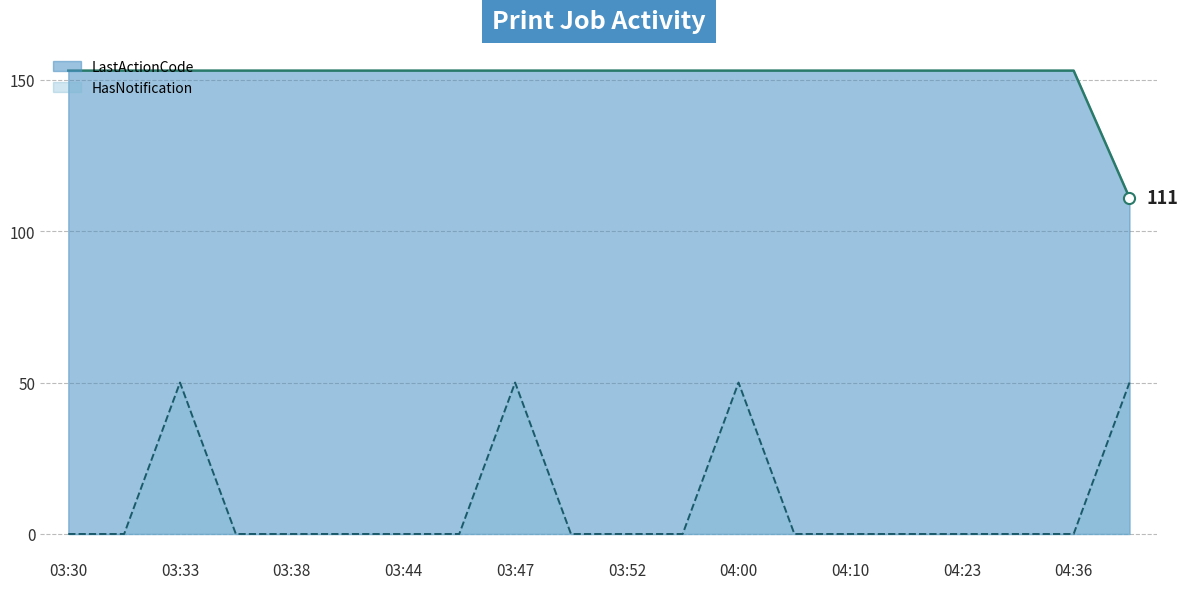

Which series changed the most between 03:30 and 04:00?

HasNotification